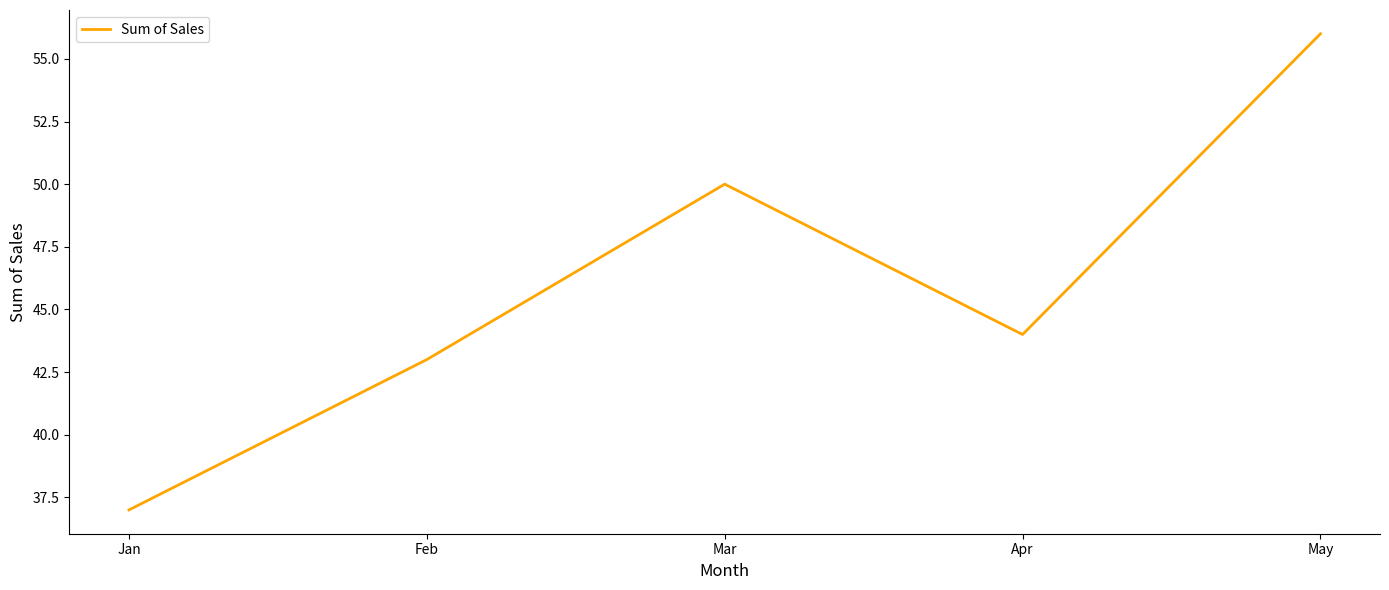

At which category does the data reach its first local valley?

Apr